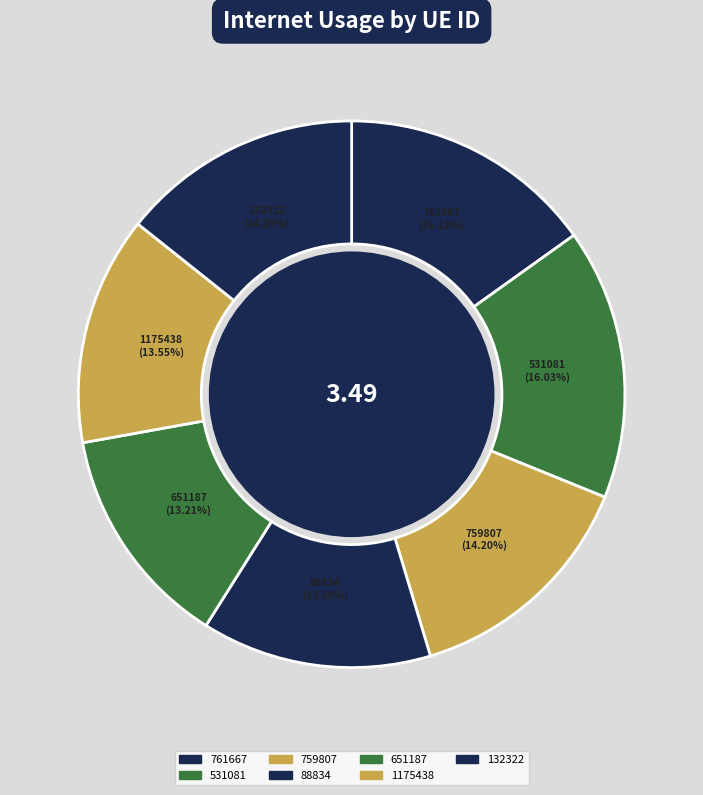

Do 651187 and 761667 together represent more than half of the pie?

No